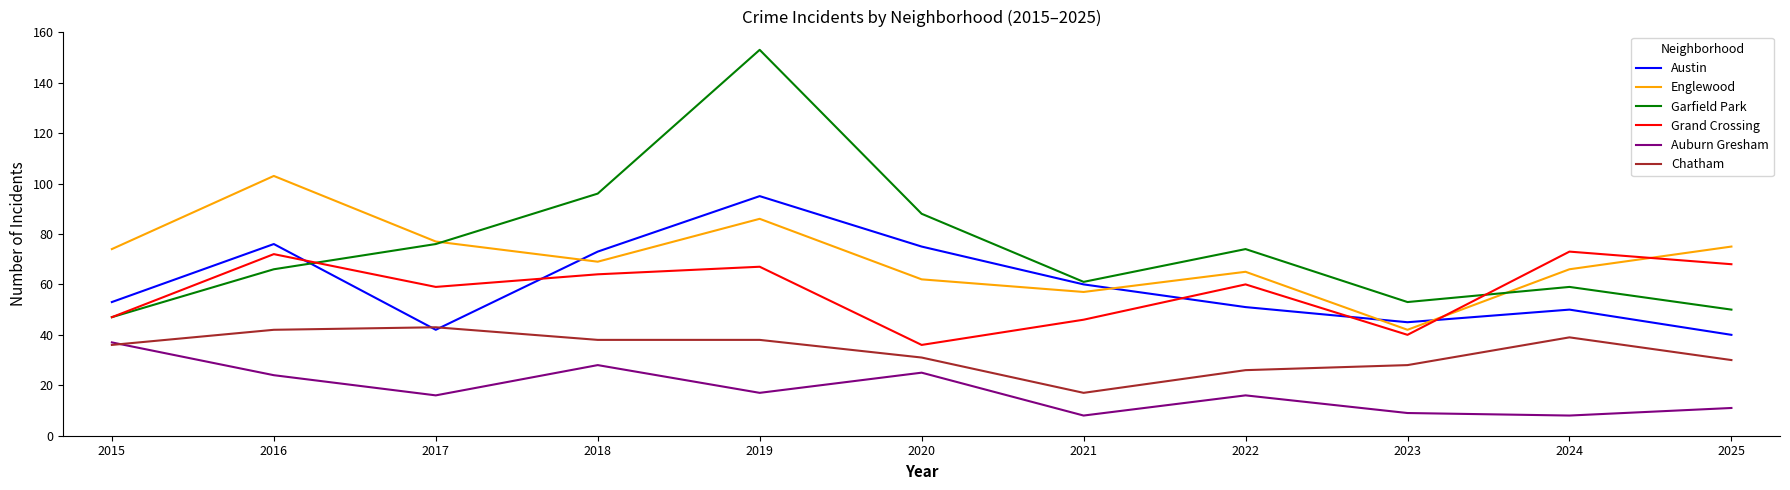

At which category does Austin reach its first local valley?

2017